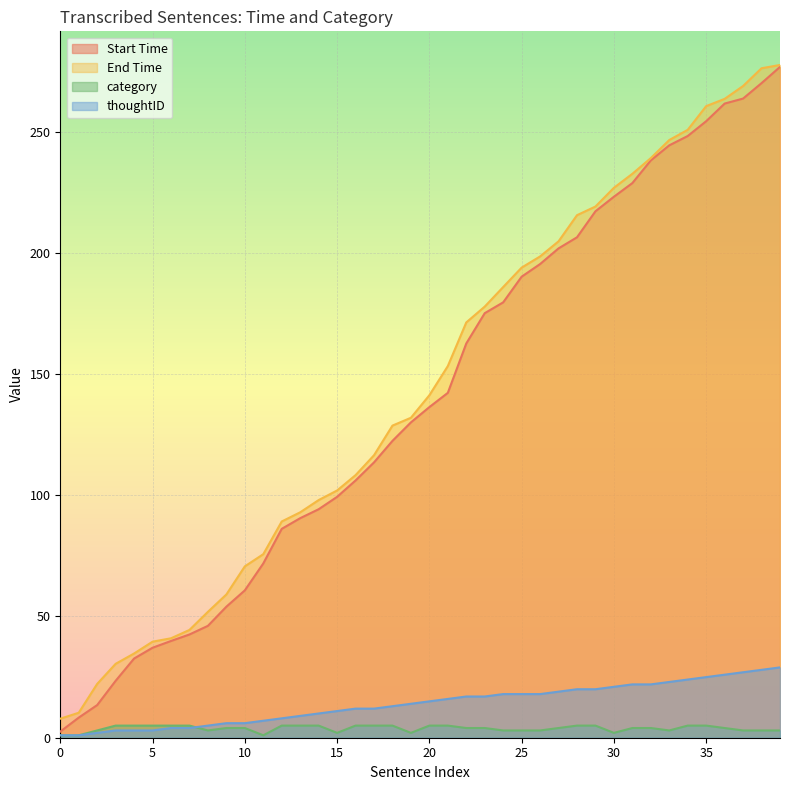

True or false: Start Time and category cross at least once.

False